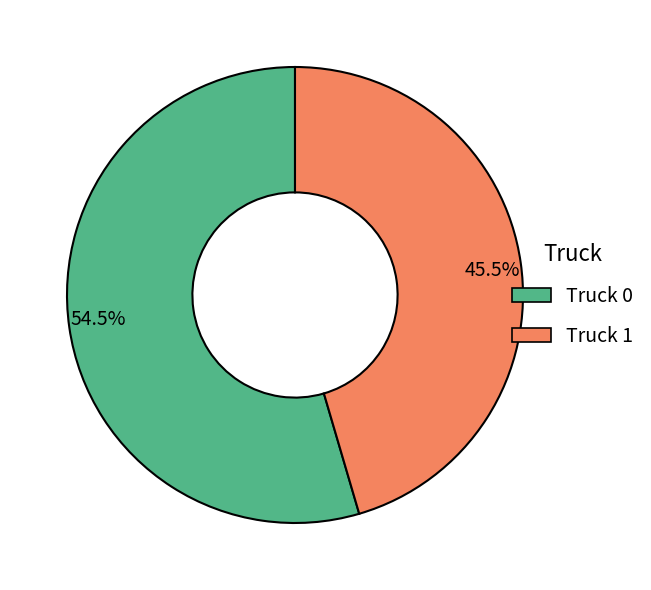

Between 45.5% and 54.5%, which is larger?

54.5%